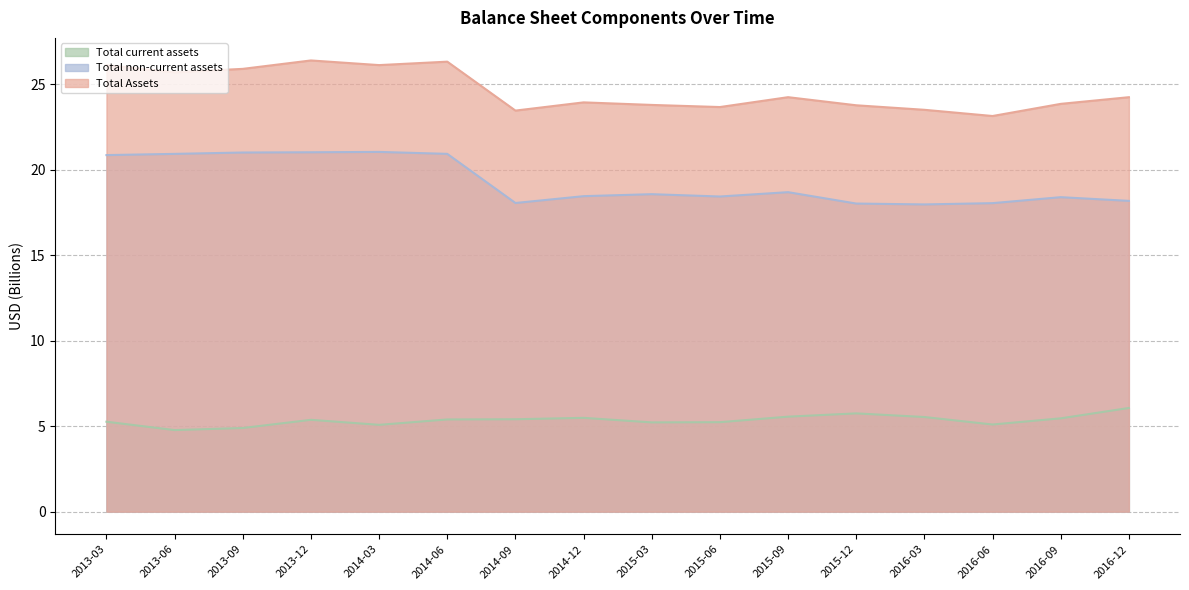

True or false: Total current assets and Total Assets intersect in this chart.

False